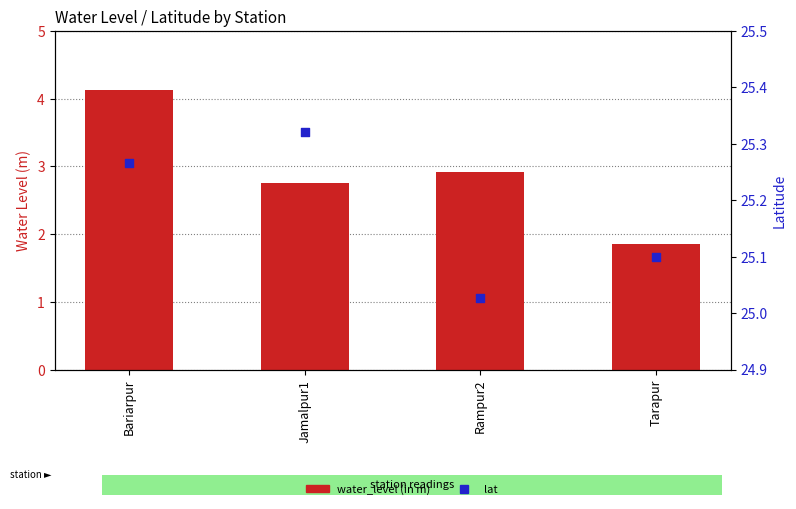

Is the value of water_level (in m) at Bariarpur greater than the value of lat at Tarapur?

No